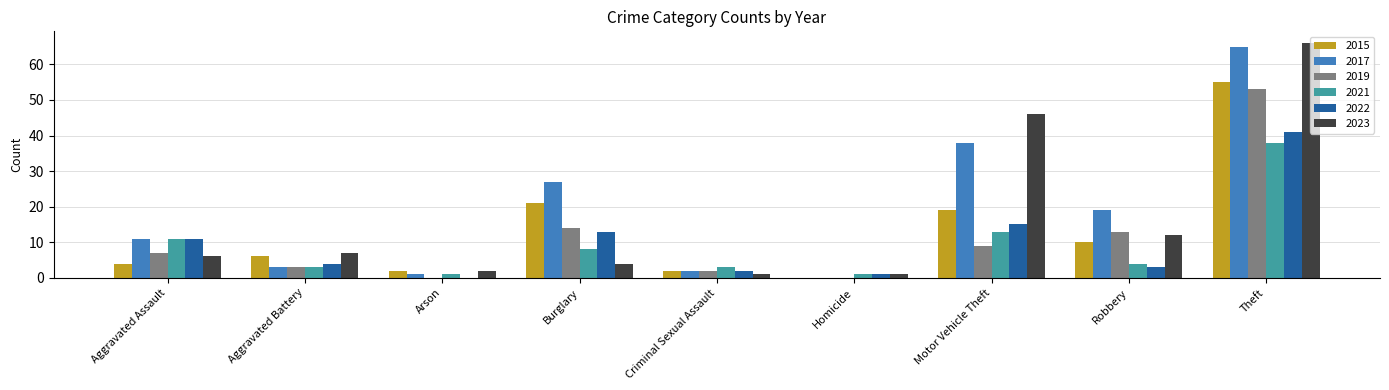

Where is 2019 nearest to the value 26?

Burglary